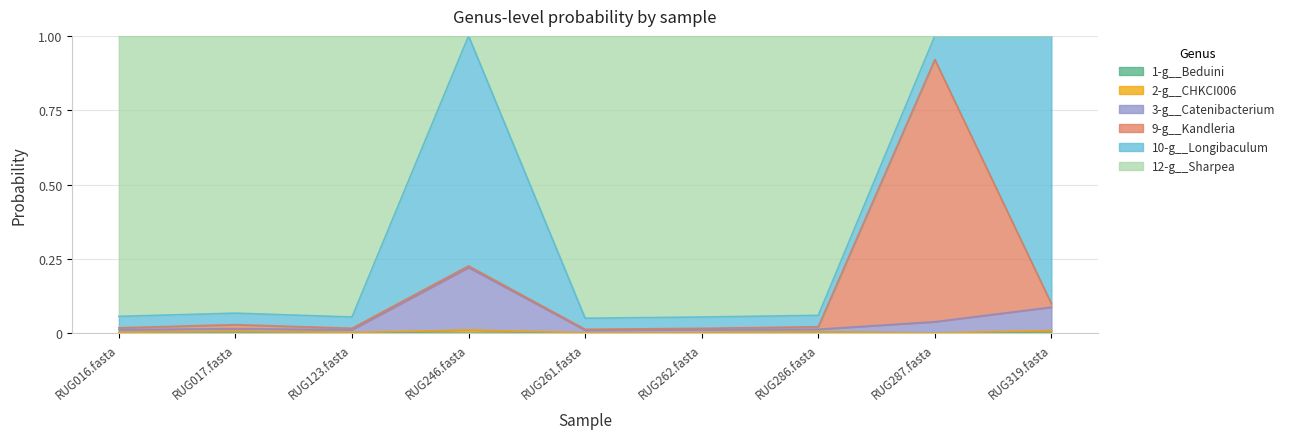

What is the label of the 5th point from the right?

RUG261.fasta